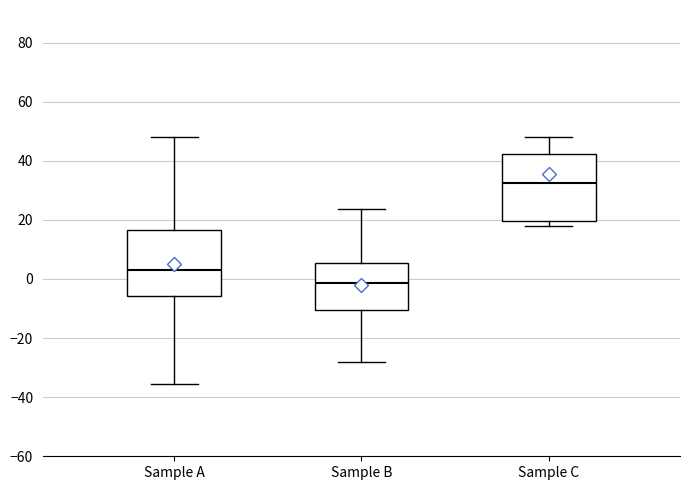

Reading left to right, read every box against the y-axis: the position of its median line, the range the box covers, and the ends of its whiskers. The values are not printed on the chart, so give them approximately, as read against the axis.

Sample A: median 4, box -6 to 16, whiskers -36 to 48
Sample B: median -2, box -10 to 6, whiskers -28 to 24
Sample C: median 32, box 20 to 42, whiskers 18 to 48